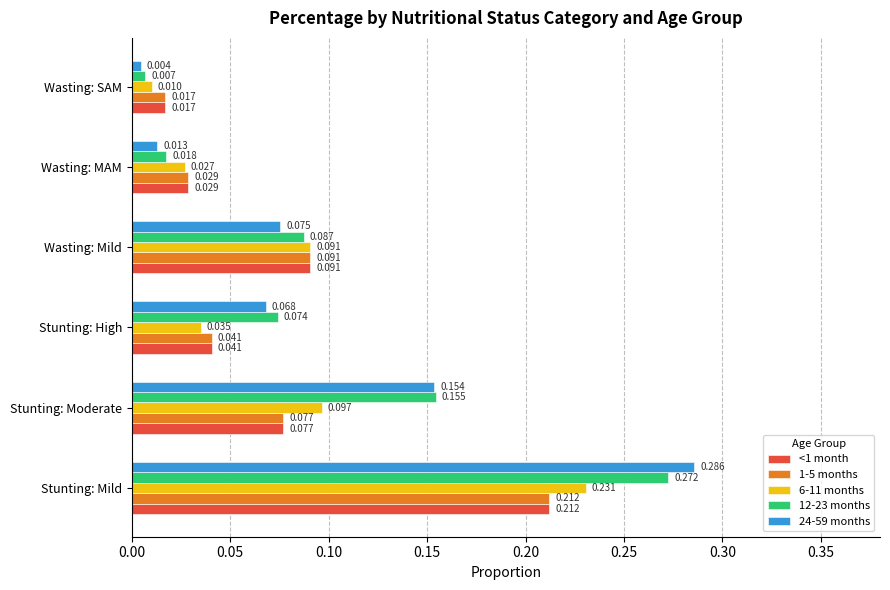

Rank the categories by 12-23 months value from lowest to highest.

Wasting: SAM, Wasting: MAM, Stunting: High, Wasting: Mild, Stunting: Moderate, Stunting: Mild